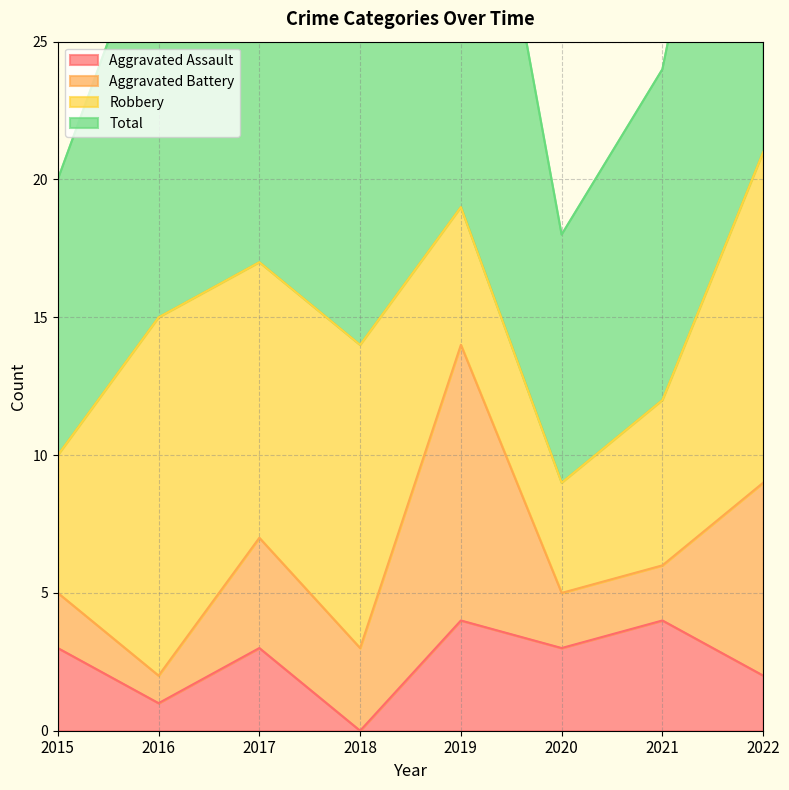

Is it true that Total equals 15 at 2016?

True